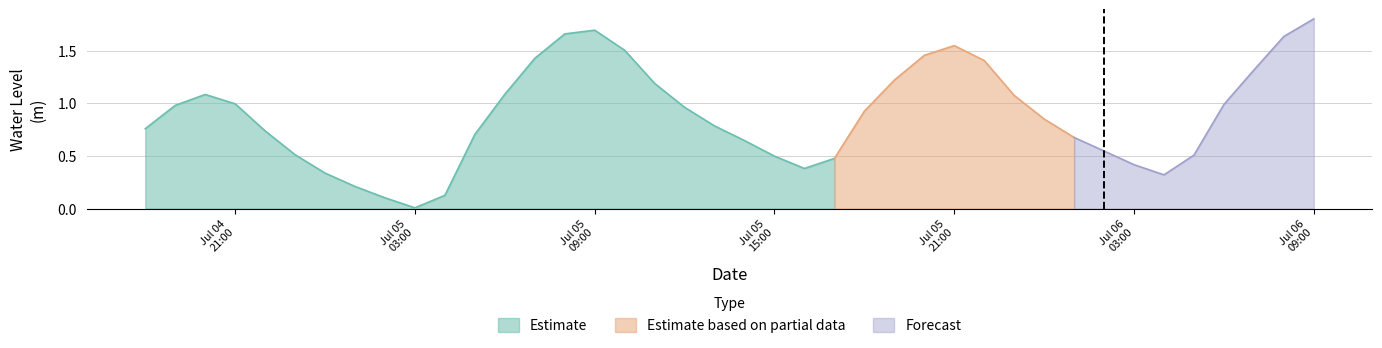

What is the label of the 33rd point from the left?

2023-07-06 02:00:00